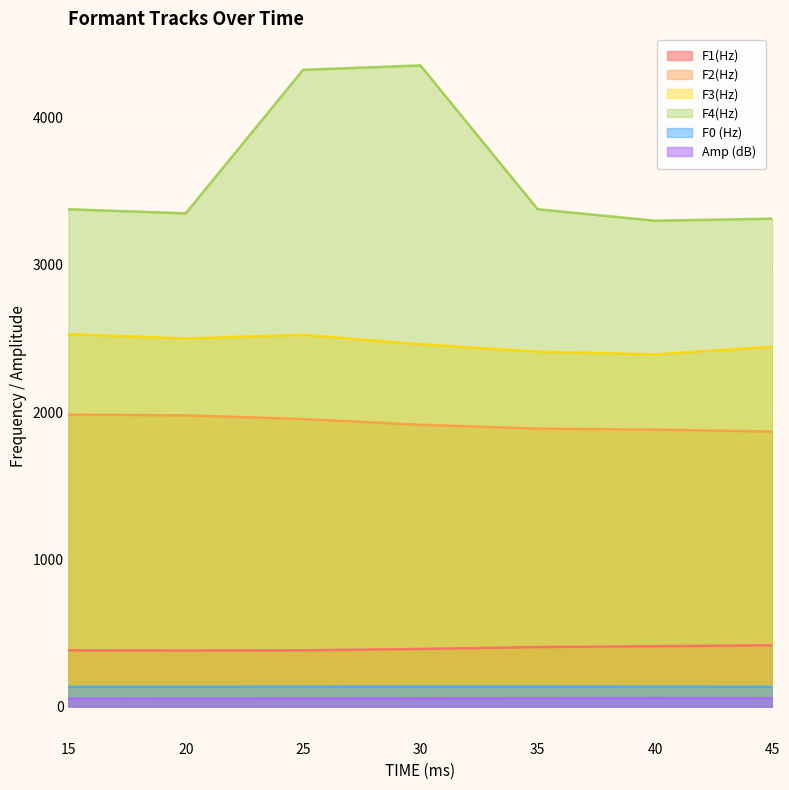

What is the approximate value of F2(Hz) at 25?

1953